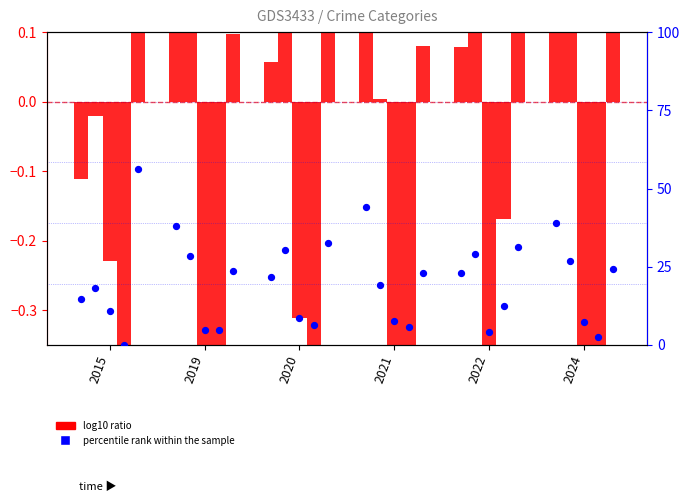

What is the total value across all series at 2015?

14.4